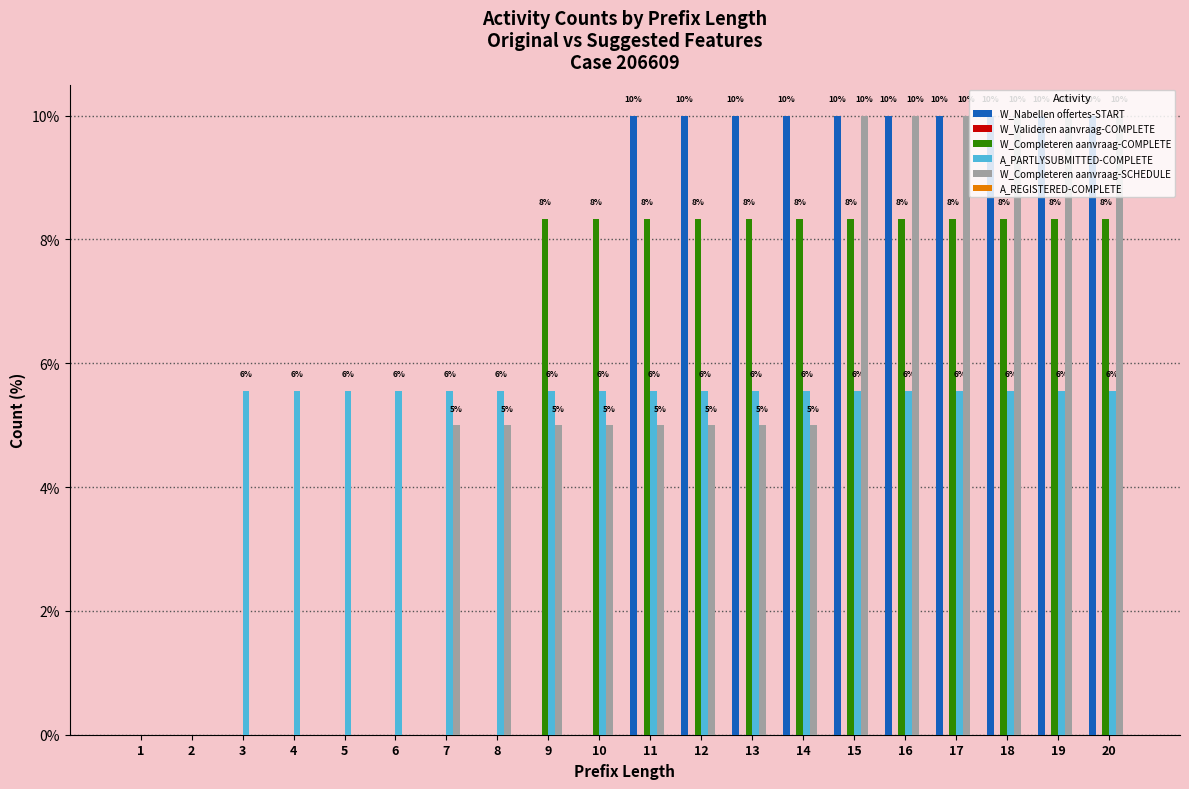

At which label does W_Completeren aanvraag-COMPLETE first exceed 8?

9